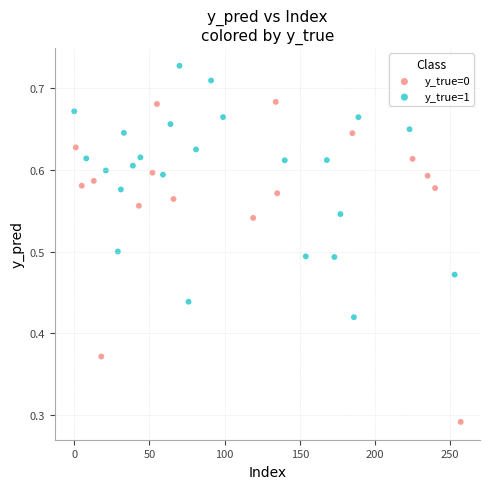

Which series contains the lowest Y value?

y_true=0